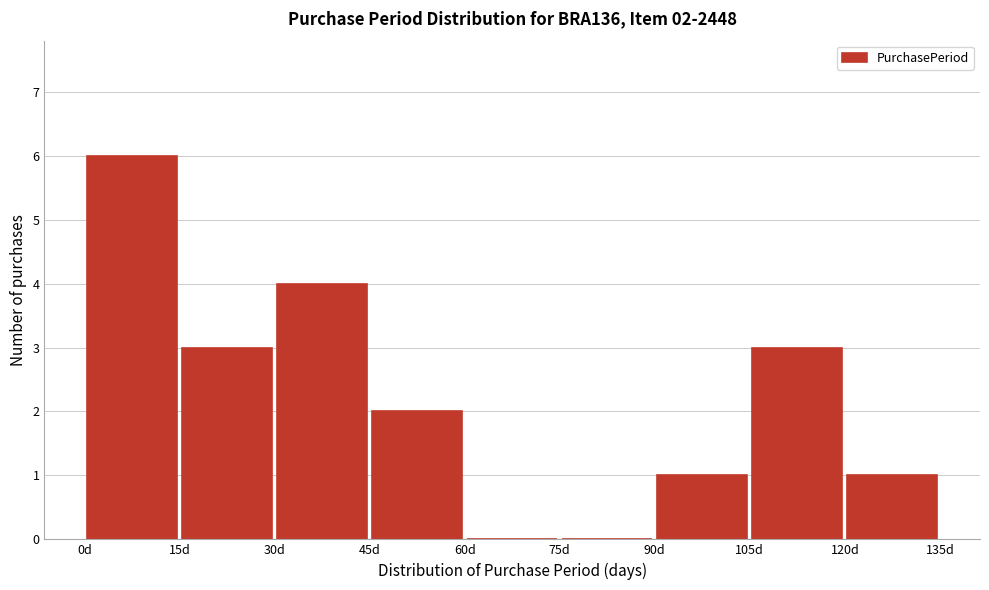

Which range on the x-axis has the tallest bar?

0 to 15